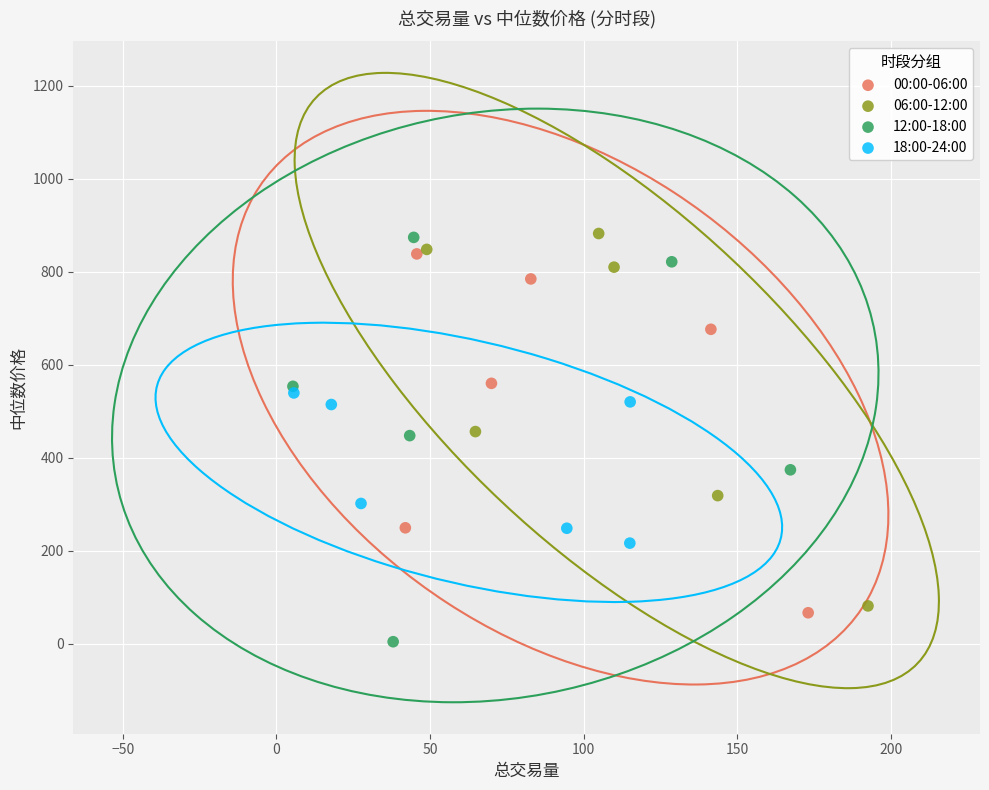

Which series contains the lowest Y value?

12:00-18:00